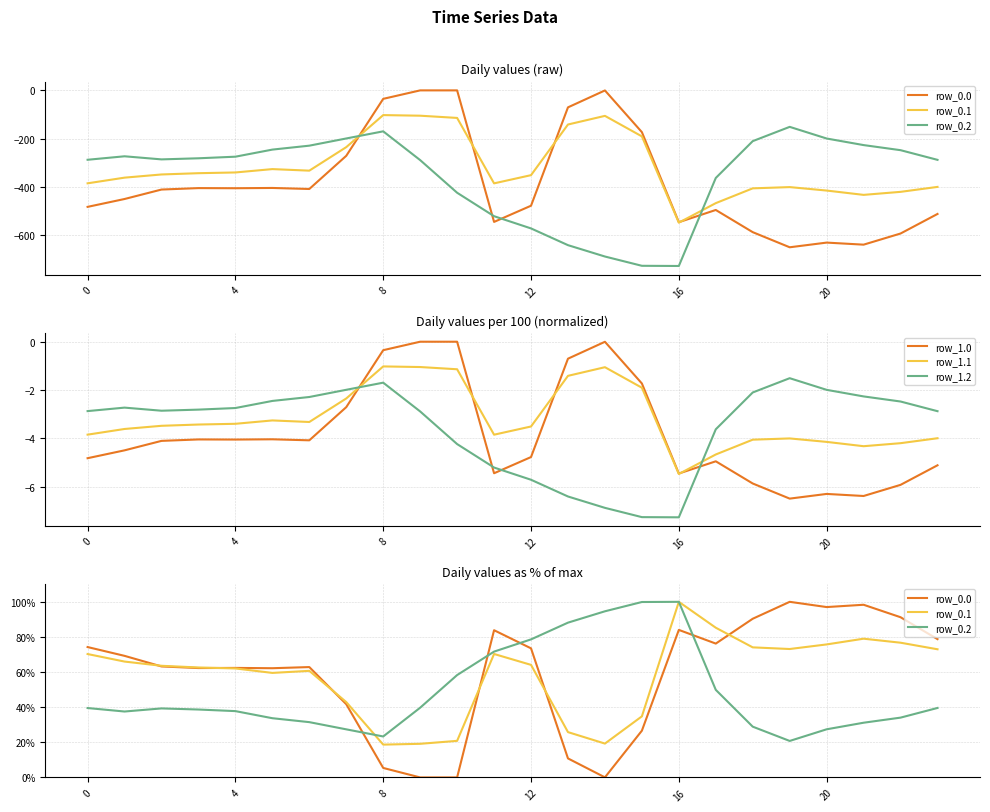

What is the lowest value of the row_1.0 series?

-6.5